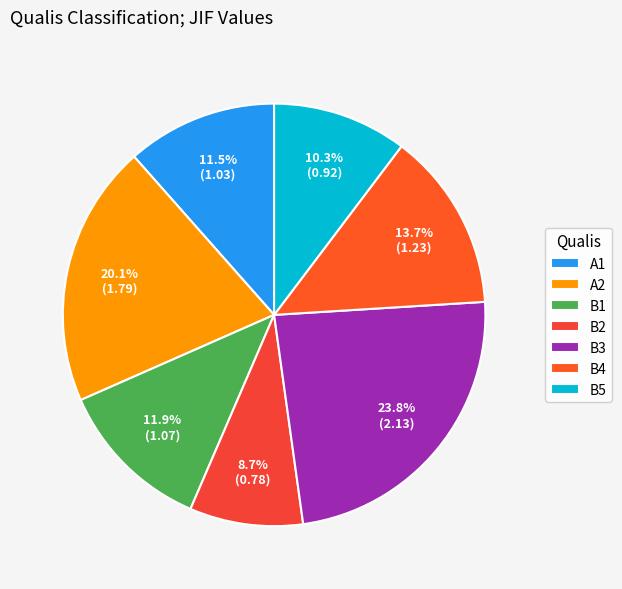

To the nearest percent, what percentage of the pie is B2?

9%